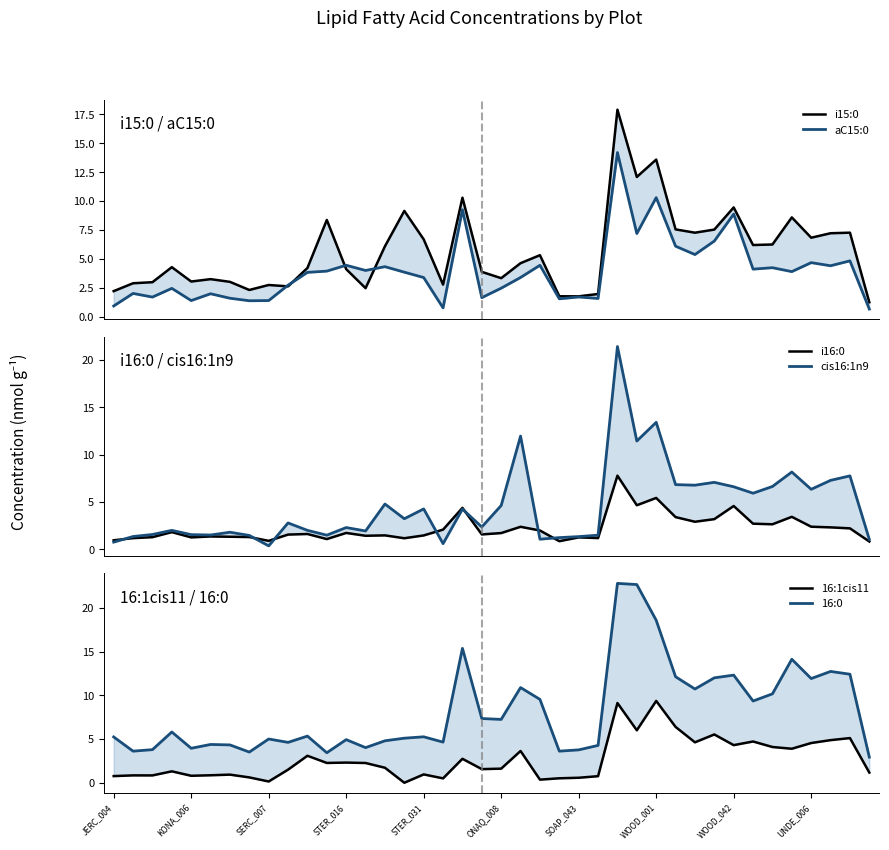

True or false: 16:1cis11 and 16:0 cross at least once.

False